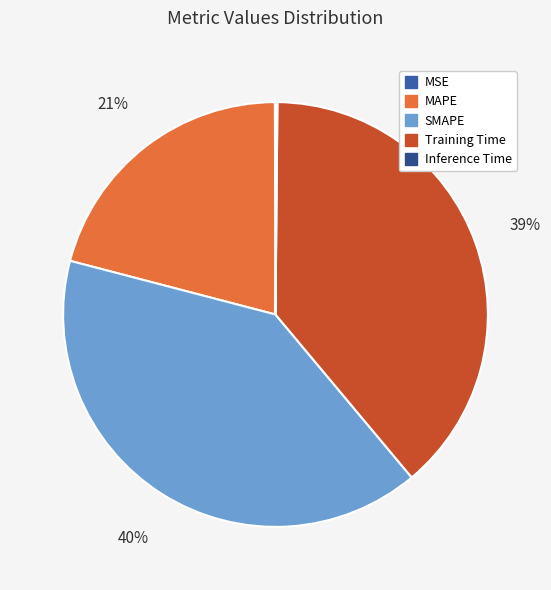

To the nearest percent, what is the combined percentage of MSE and Training Time?

39%